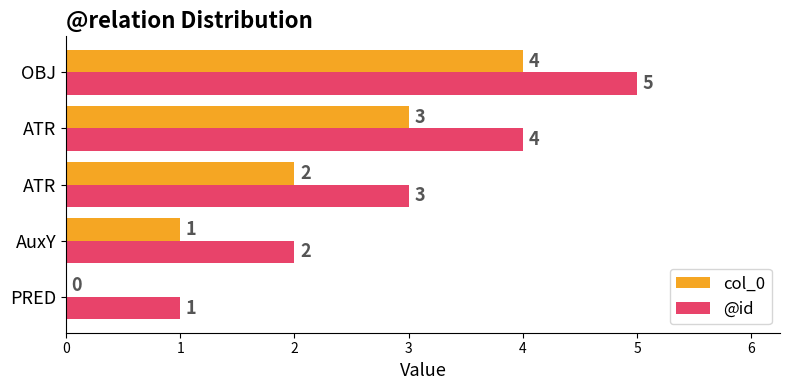

Which category has the highest value in the @id series?

OBJ